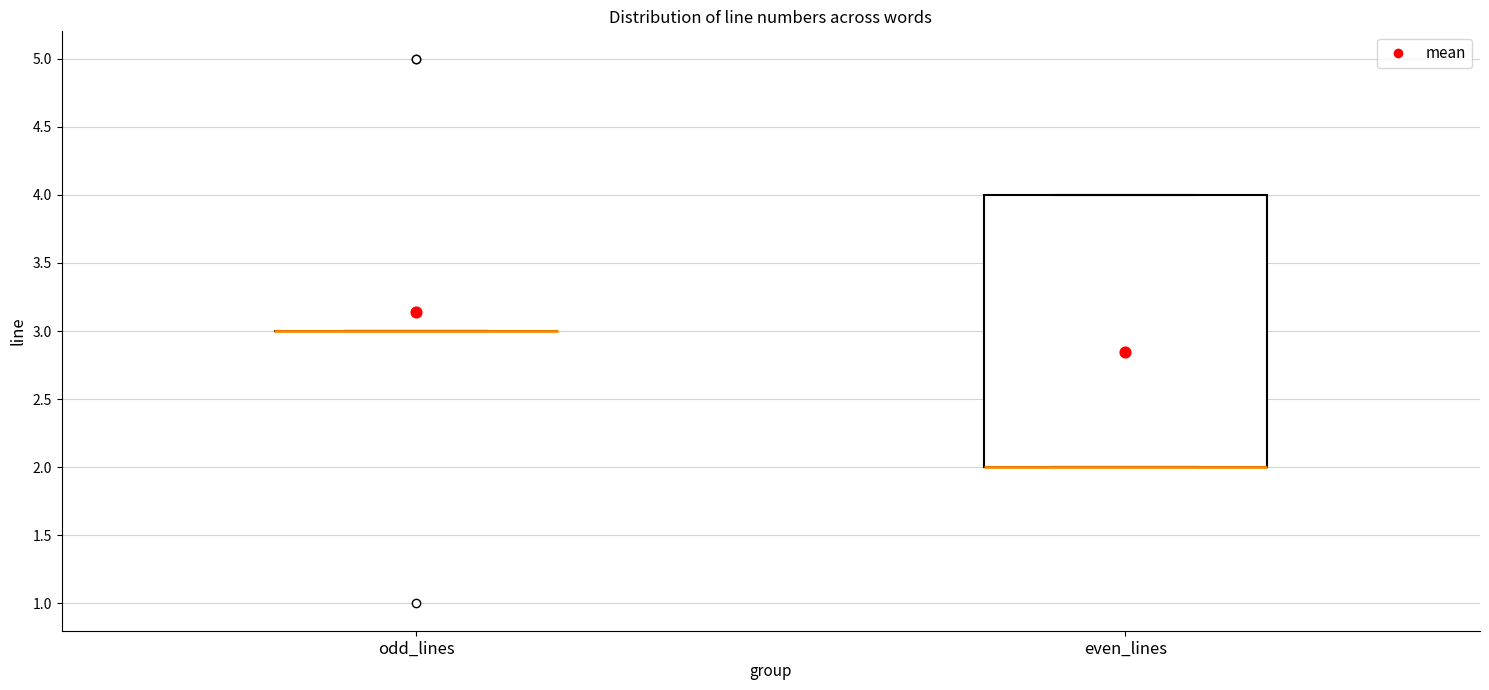

Where is the lower edge of the box for even_lines on the y-axis? The values are not printed on the chart, so give them approximately, as read against the axis.

2